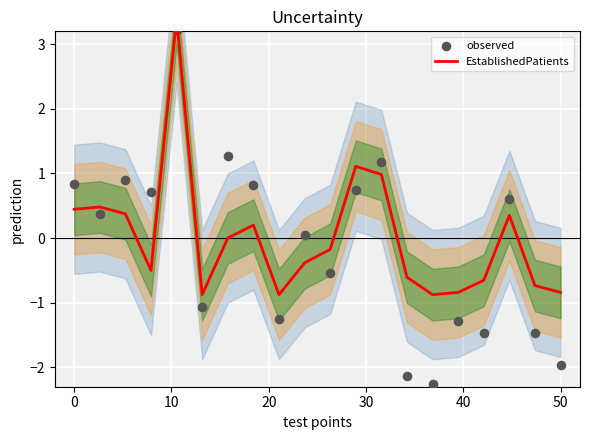

Which series has the largest total across all categories?

EstablishedPatients